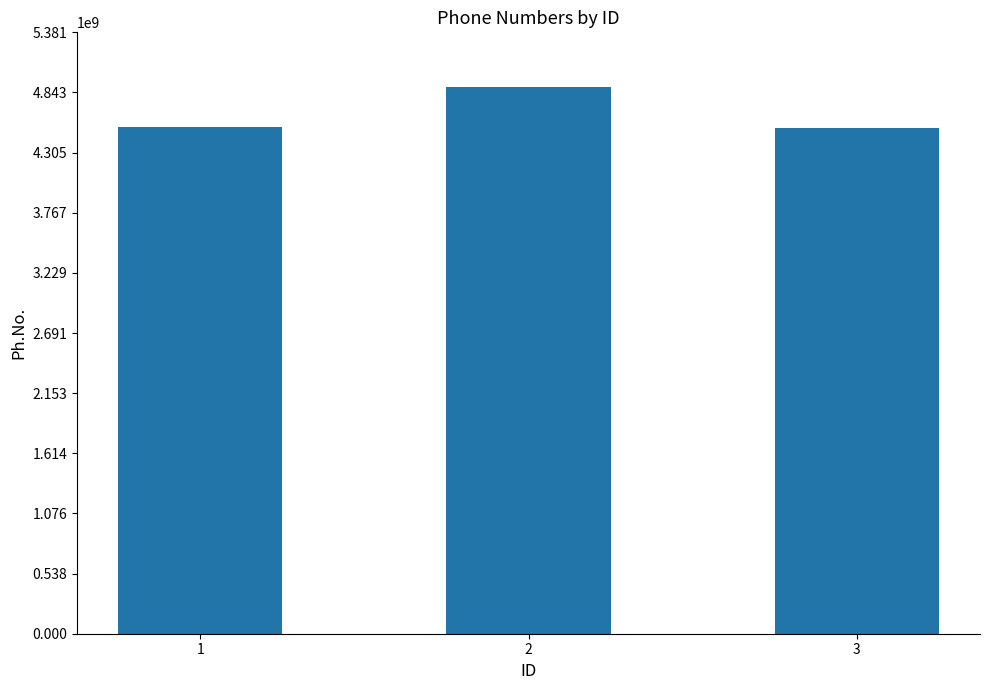

What is the value of the 3rd bar from the left?

4528727830